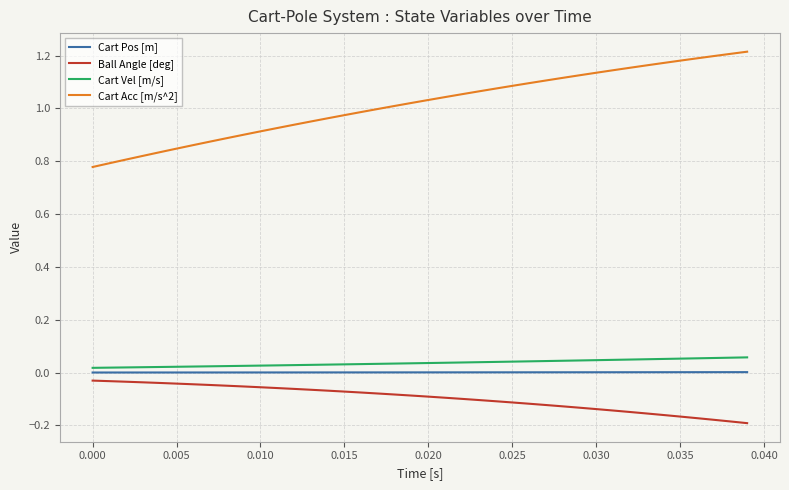

True or false: Ball Angle [deg] and Cart Pos [m] intersect in this chart.

False